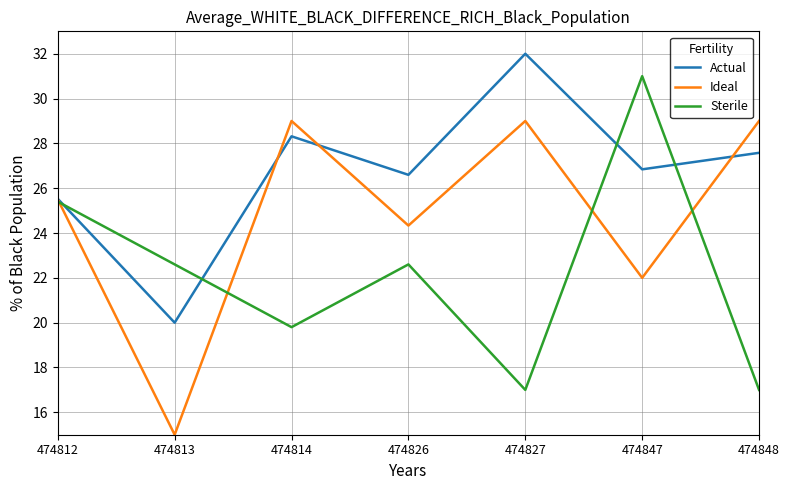

What is the greatest value displayed?

32.0